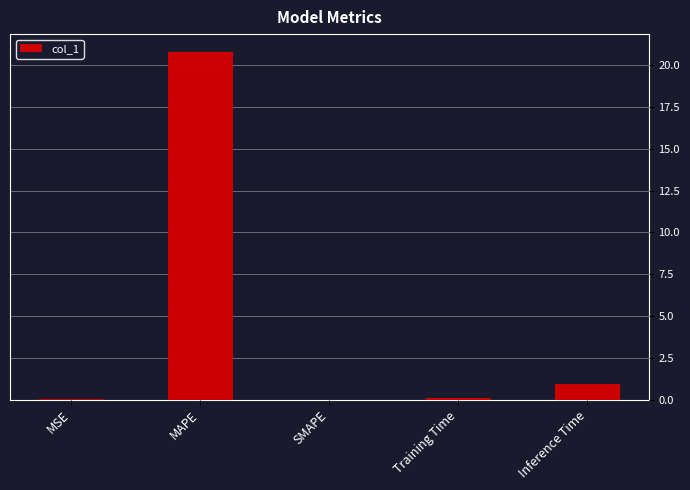

What is the sum of all values?

21.9